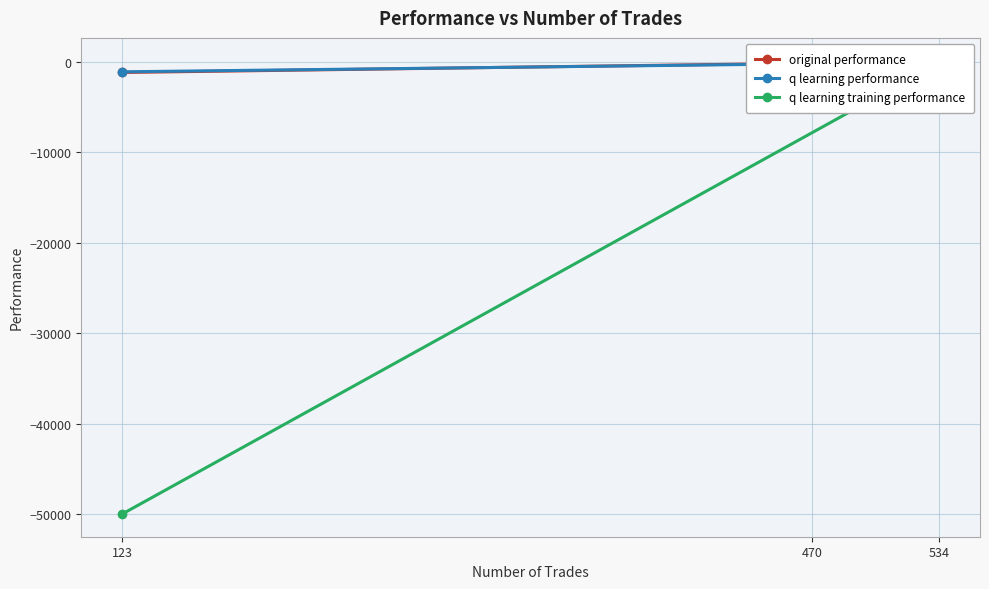

How many data points in q learning performance are above -35?

1